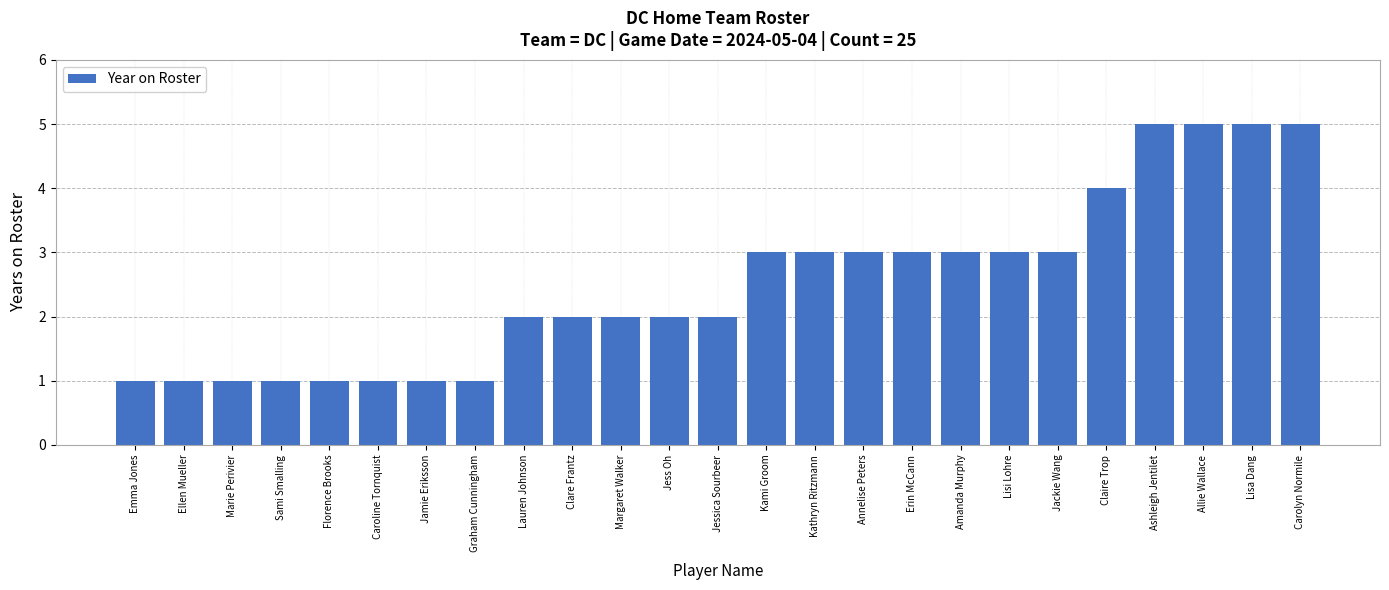

How many distinct data groups are displayed?

1